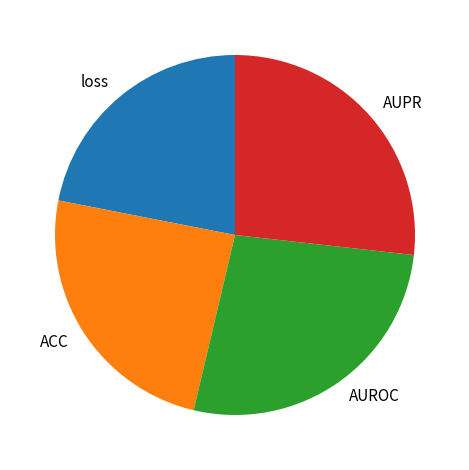

What is the smallest slice in the pie chart?

loss